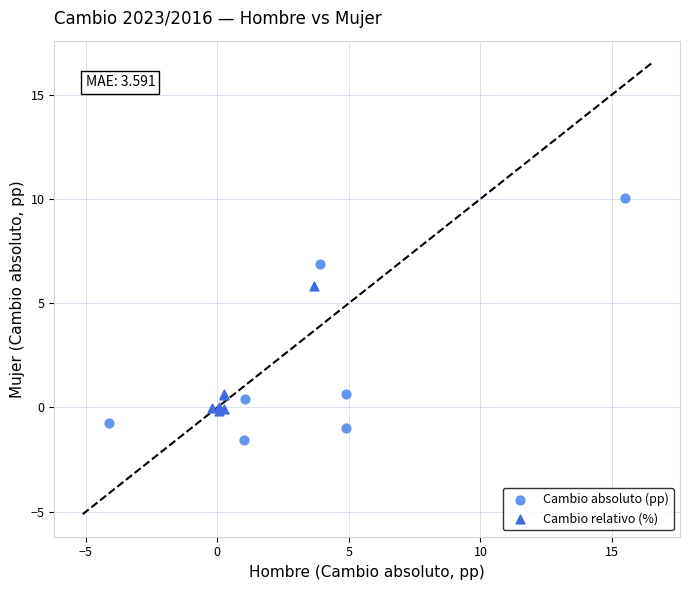

Which series has the widest spread of Y values?

Cambio absoluto (pp)